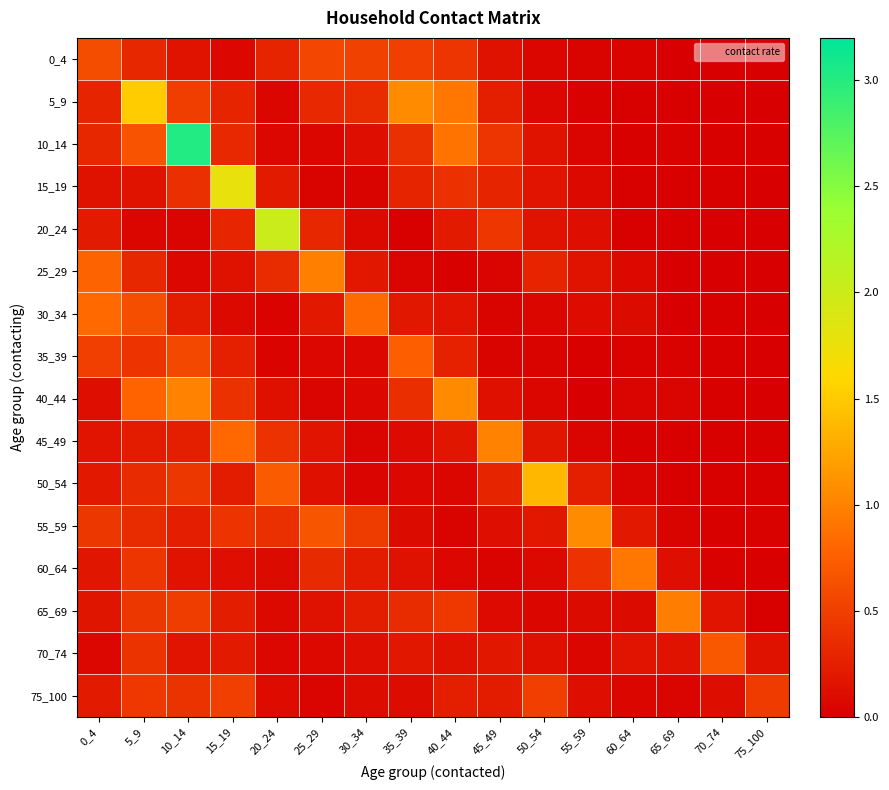

Rank the series at 10_14 from highest to lowest value.

10_14, 40_44, 35_39, 5_9, 65_69, 50_54, 75_100, 15_19, 45_49, 55_59, 30_34, 70_74, 0_4, 60_64, 25_29, 20_24